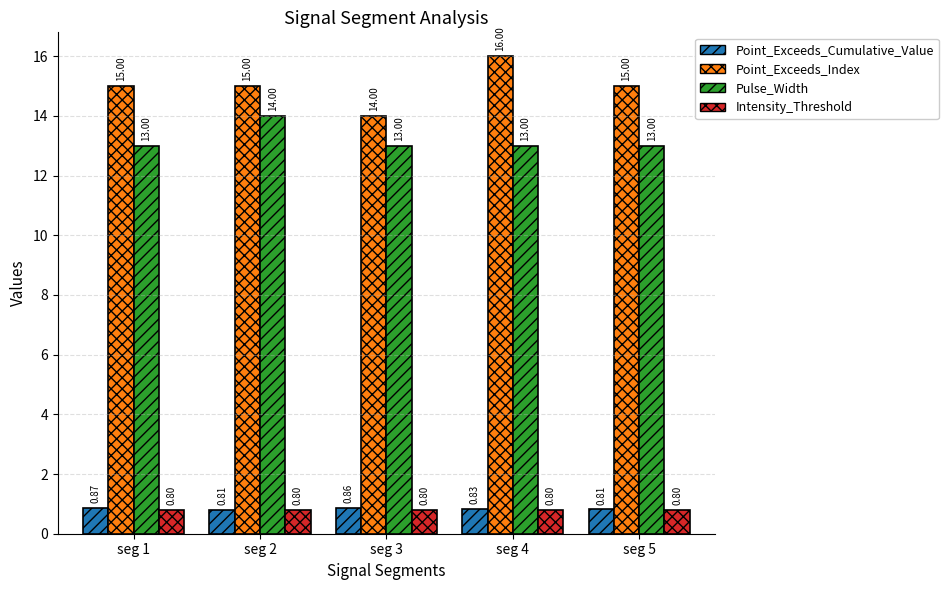

What is the minimum value for Point_Exceeds_Index?

14.0